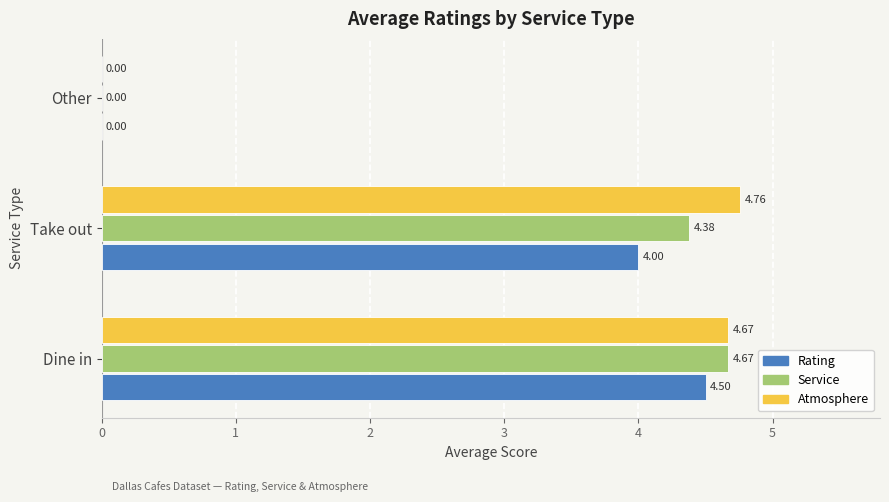

Which series changed the most between Take out and Other?

Atmosphere